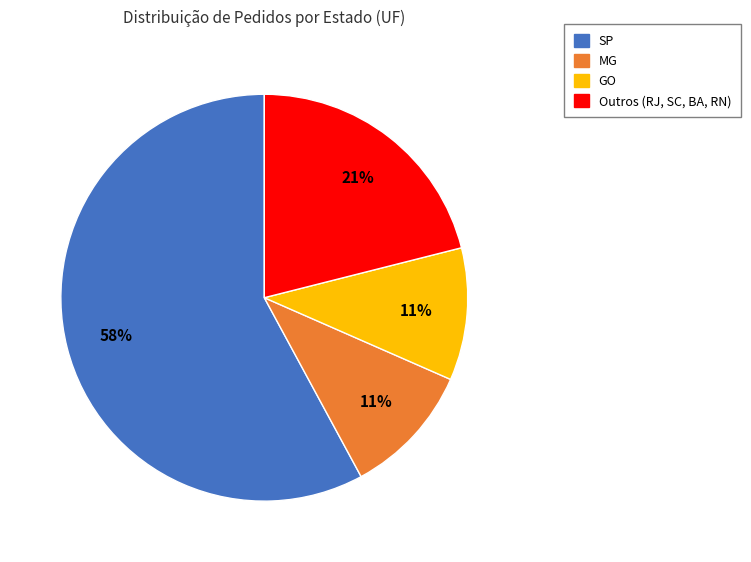

Does any single category account for the majority?

Yes